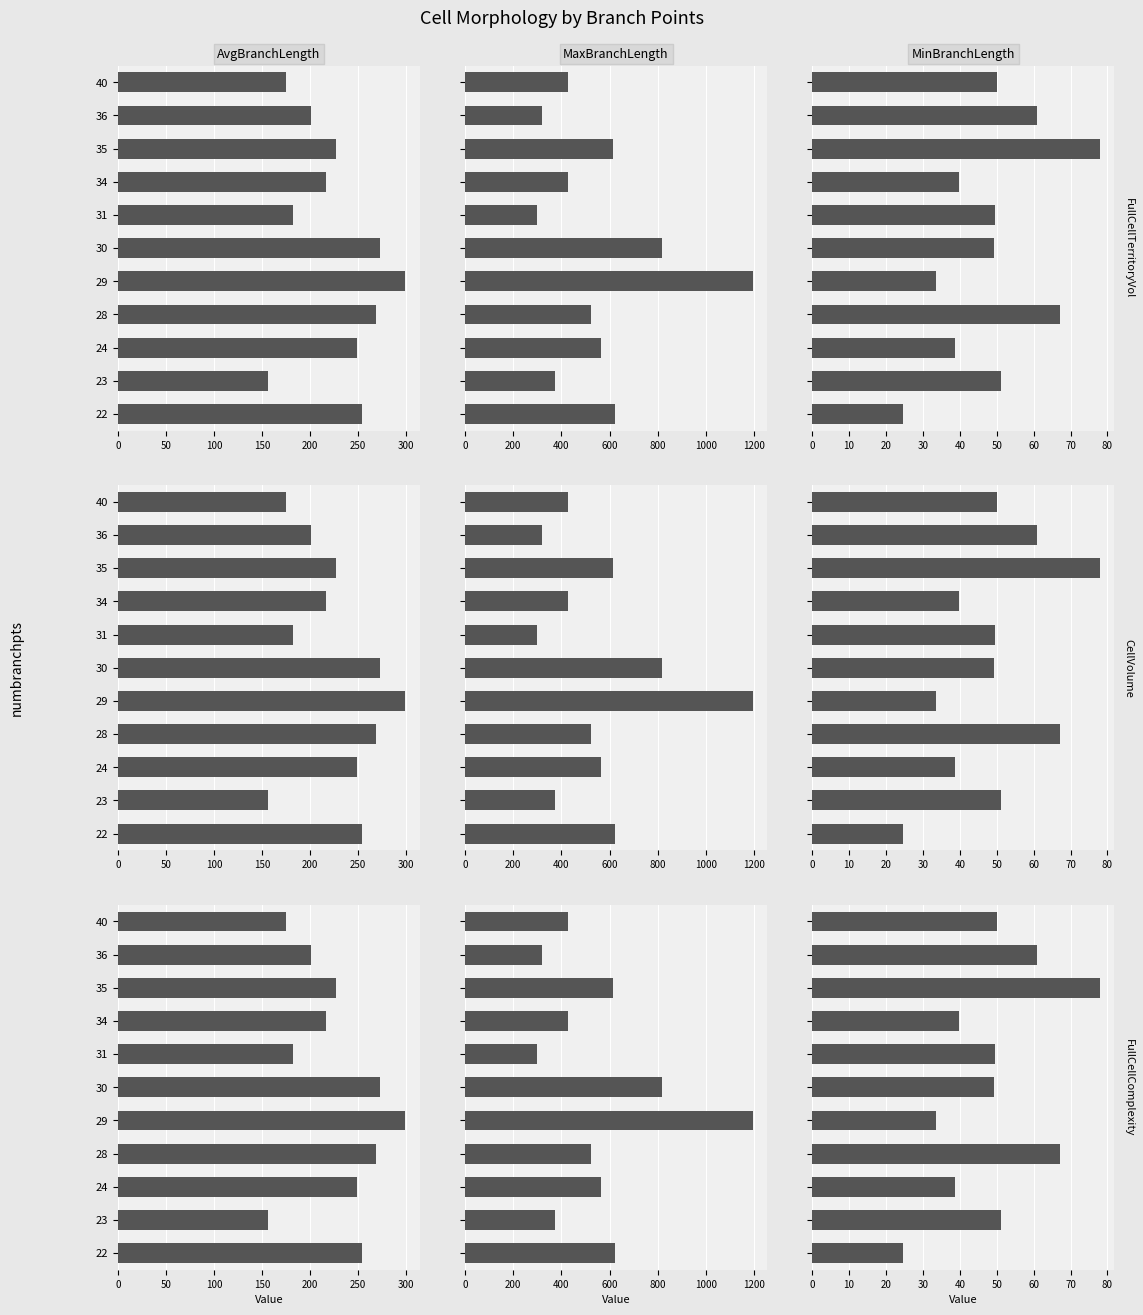

What is the average value of the AvgBranchLength series?

227.5